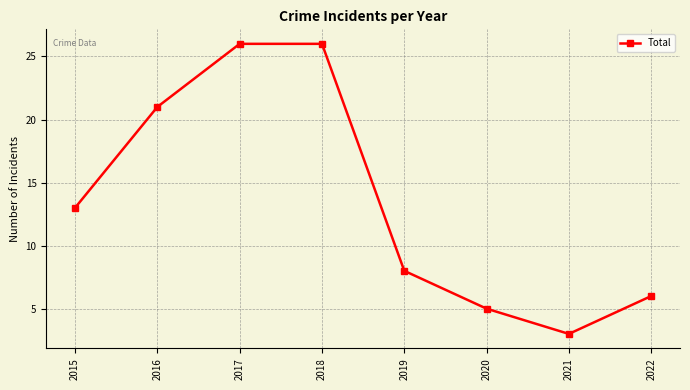

Reading right to left, transcribe all the data shown in this chart.

6	3	5	8	26	26	21	13